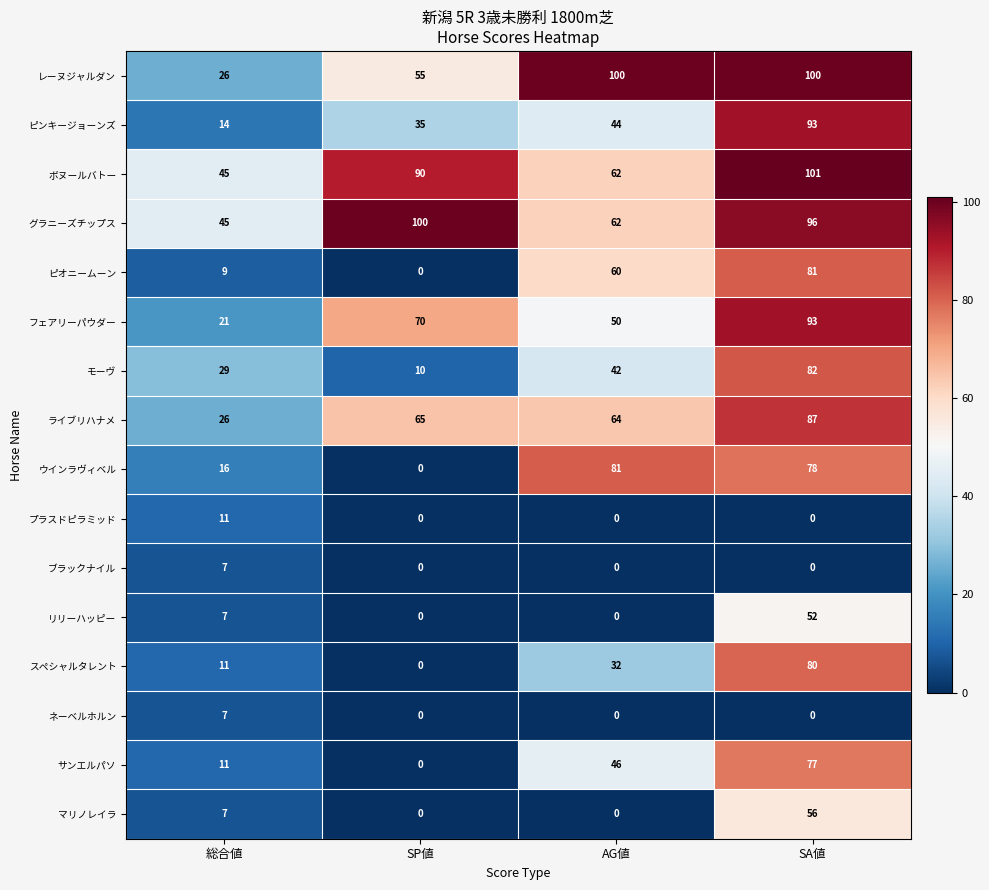

How many distinct data groups are displayed?

16